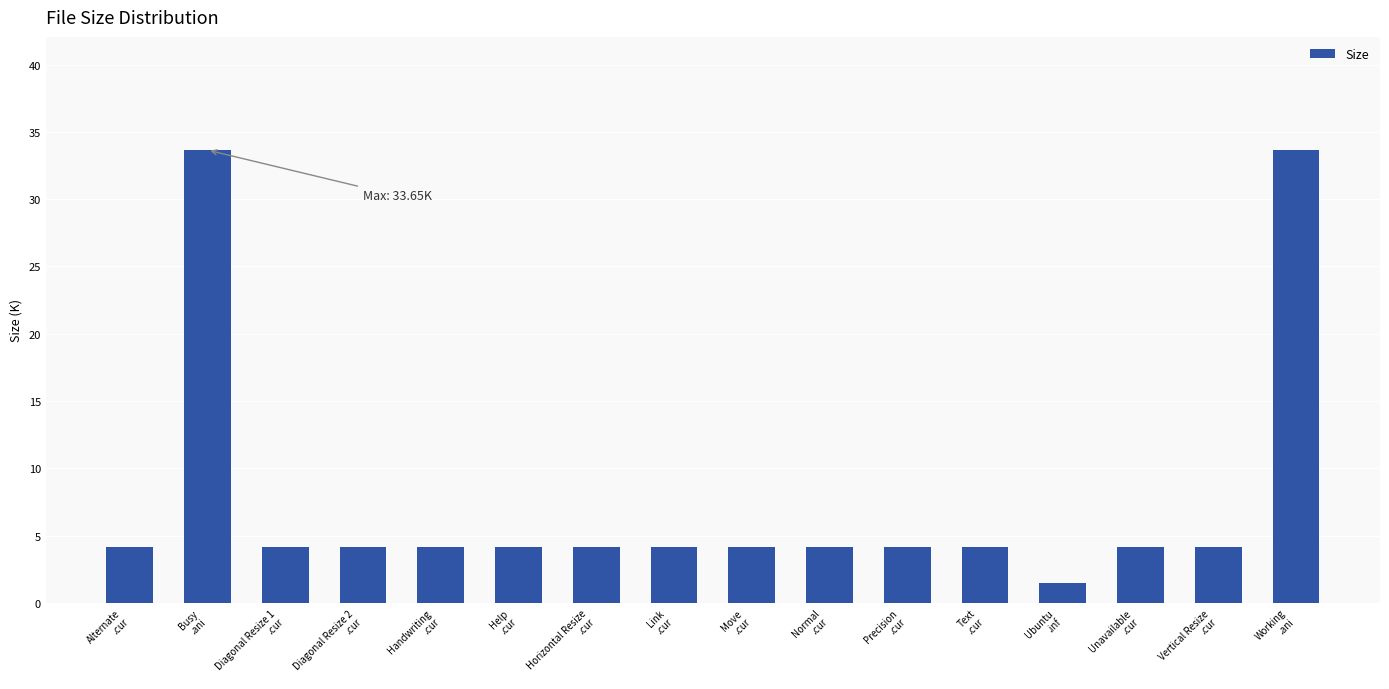

What position from the right is Normal
.cur?

7